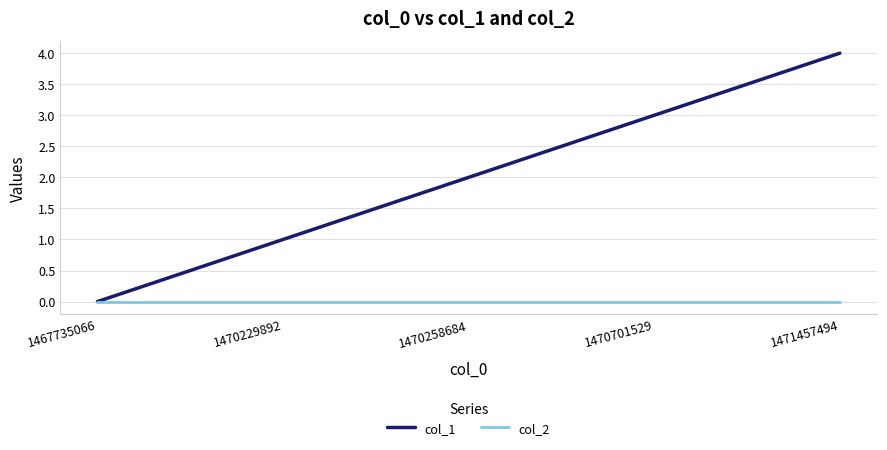

What are all the series names shown in the legend?

col_1, col_2